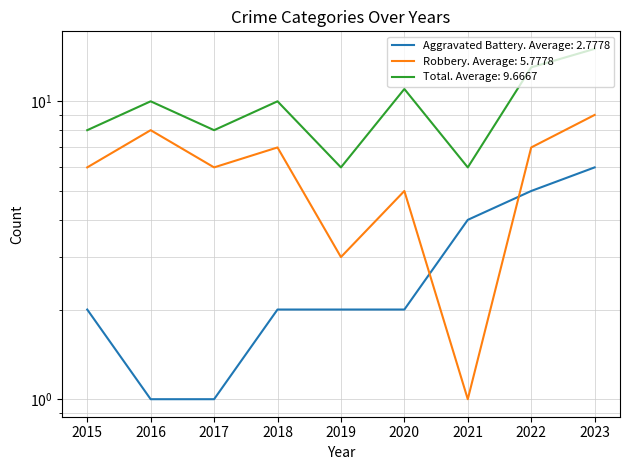

What is the sum of all Aggravated Battery values?

25